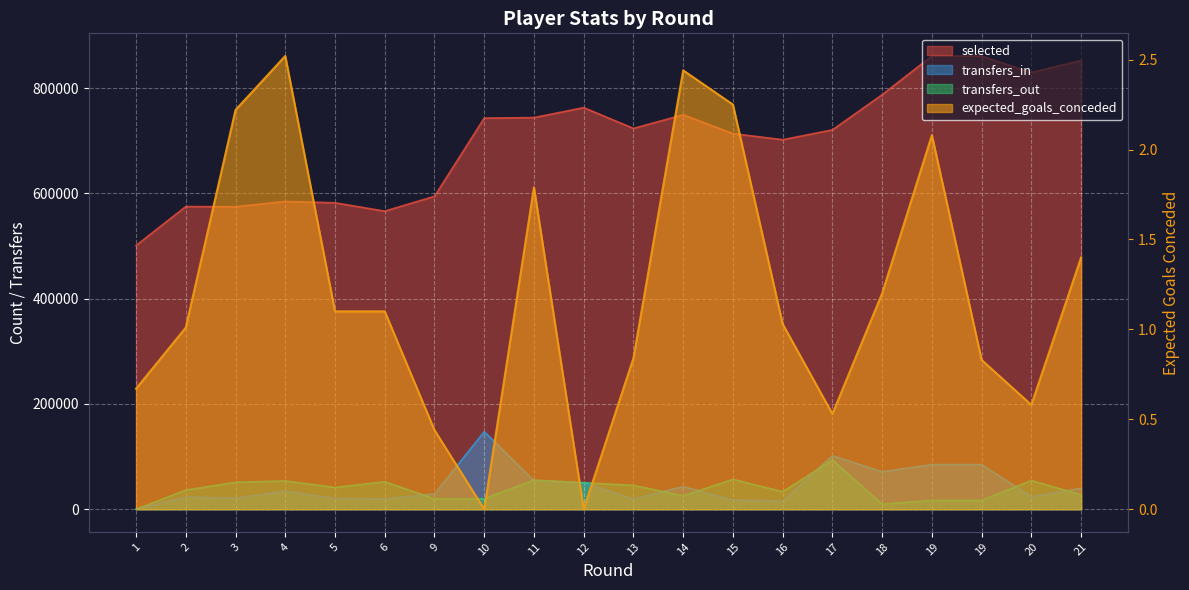

Reading right to left, transcribe all the data shown in this chart.

selected: 21=852735.0	20=829901.0	19=861222.0	19=861222.0	18=787654.0	17=720864.0	16=702207.0	15=713748.0	14=749501.0	13=723623.0	12=763114.0	11=744178.0	10=743190.0	9=594617.0	6=566440.0	5=582288.0	4=584898.0	3=574809.0	2=575179.0	1=501183.0
transfers_in: 21=39981.0	20=23803.0	19=84865.0	19=84865.0	18=71202.0	17=101676.0	16=15720.0	15=17574.0	14=43175.0	13=19647.0	12=50147.0	11=54494.0	10=147461.0	9=29137.0	6=19714.0	5=20488.0	4=34662.0	3=20960.0	2=23410.0	1=0.0
transfers_out: 21=27293.0	20=54543.0	19=16931.0	19=16931.0	18=9692.0	17=93509.0	16=33397.0	15=56752.0	14=25514.0	13=45440.0	12=50446.0	11=55416.0	10=20000.0	9=19785.0	6=52273.0	5=41447.0	4=53879.0	3=51306.0	2=36325.0	1=0.0
expected_goals_conceded: 21=1.4	20=0.6	19=0.8	19=2.1	18=1.2	17=0.5	16=1.0	15=2.2	14=2.4	13=0.8	12=0.0	11=1.8	10=0.0	9=0.4	6=1.1	5=1.1	4=2.5	3=2.2	2=1.0	1=0.7